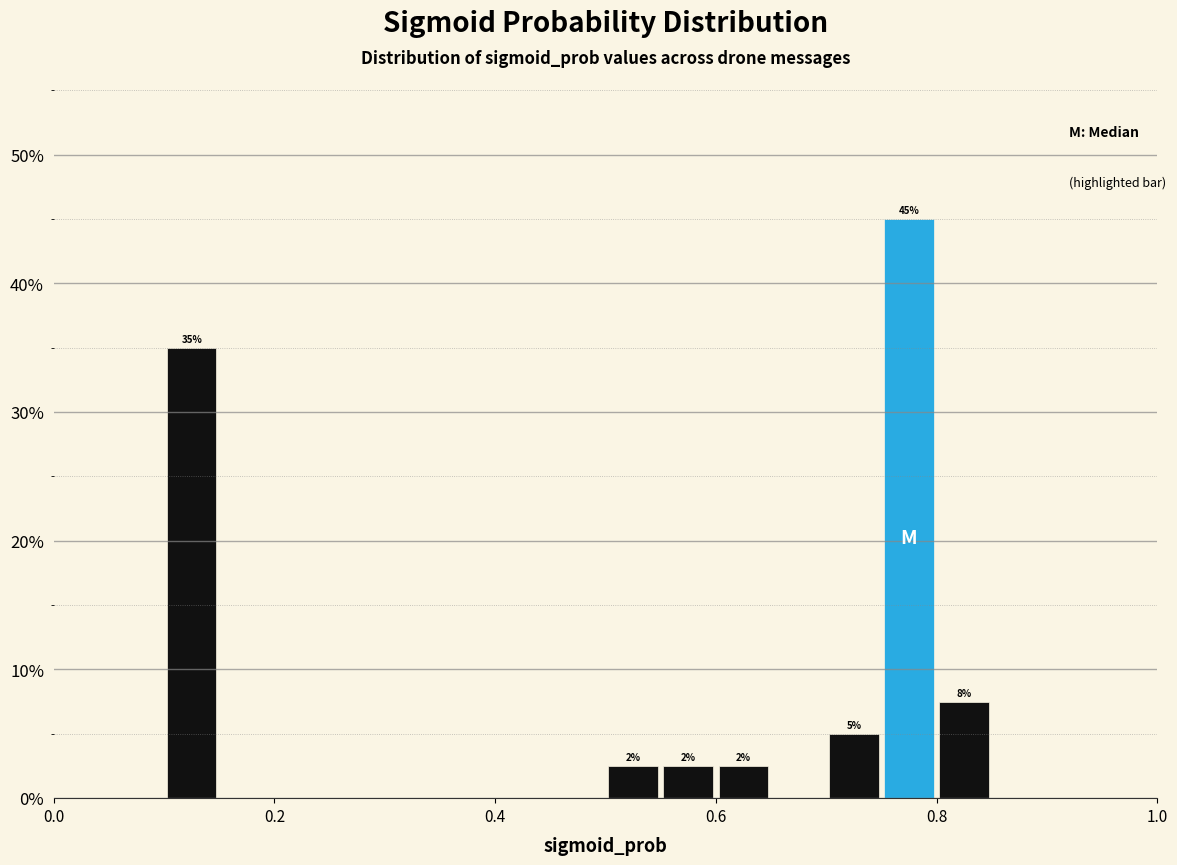

Around what value on the x-axis is the tallest bar? Give the approximate position of its centre, as read against the axis.

0.78